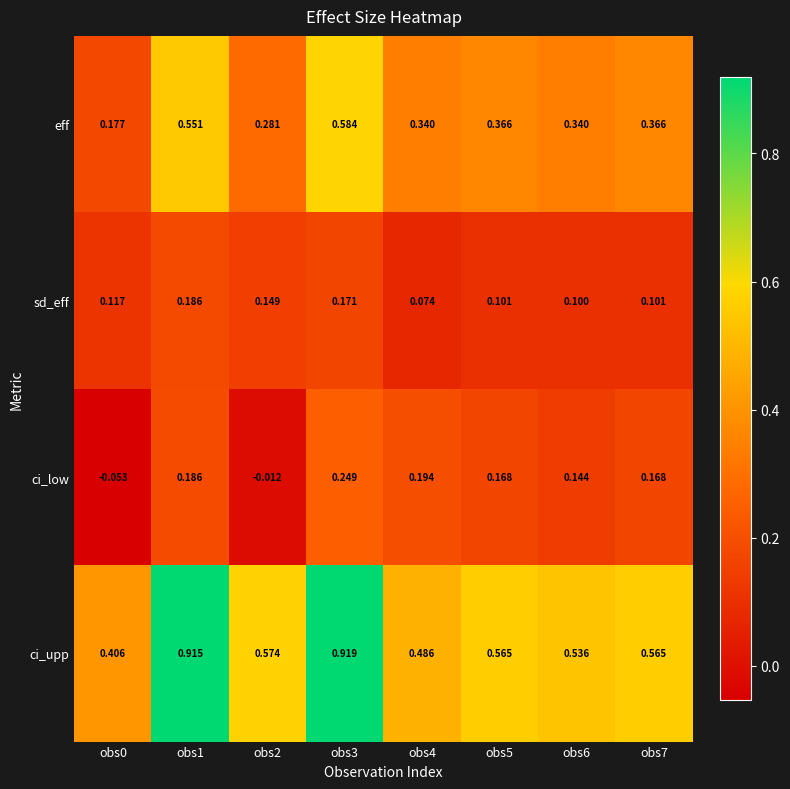

Which series has the largest range (max minus min)?

ci_upp